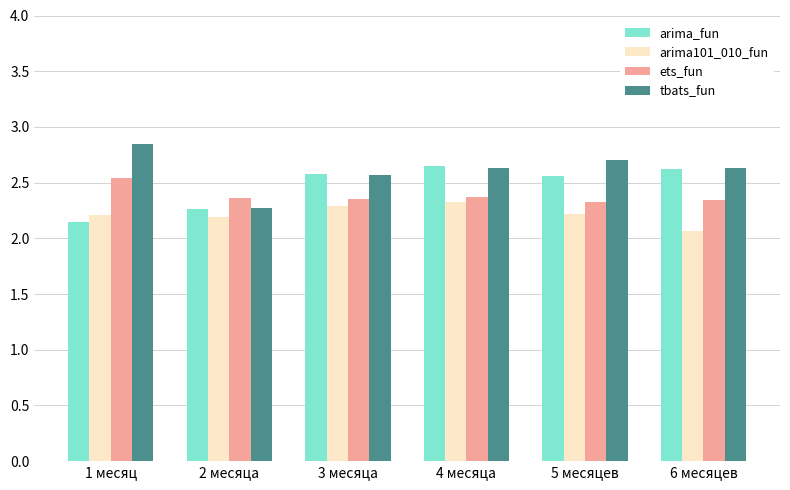

Rank the series by their average value, from highest to lowest.

tbats_fun, arima_fun, ets_fun, arima101_010_fun